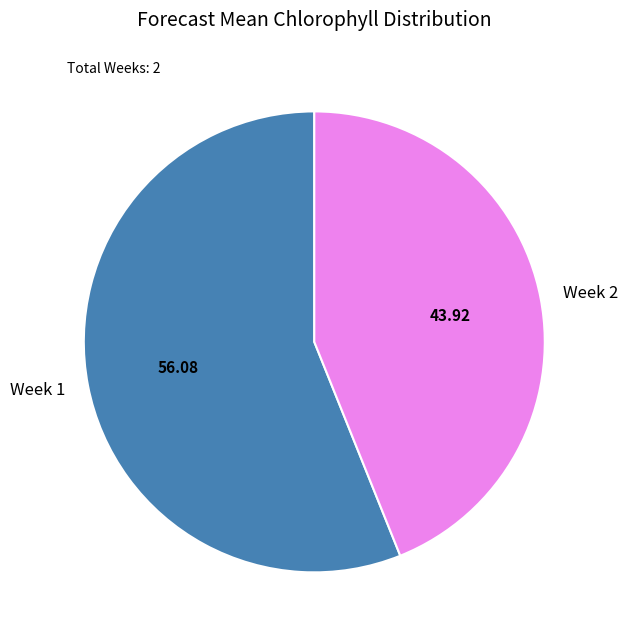

True or false: Week 2 accounts for 55% of the total.

False